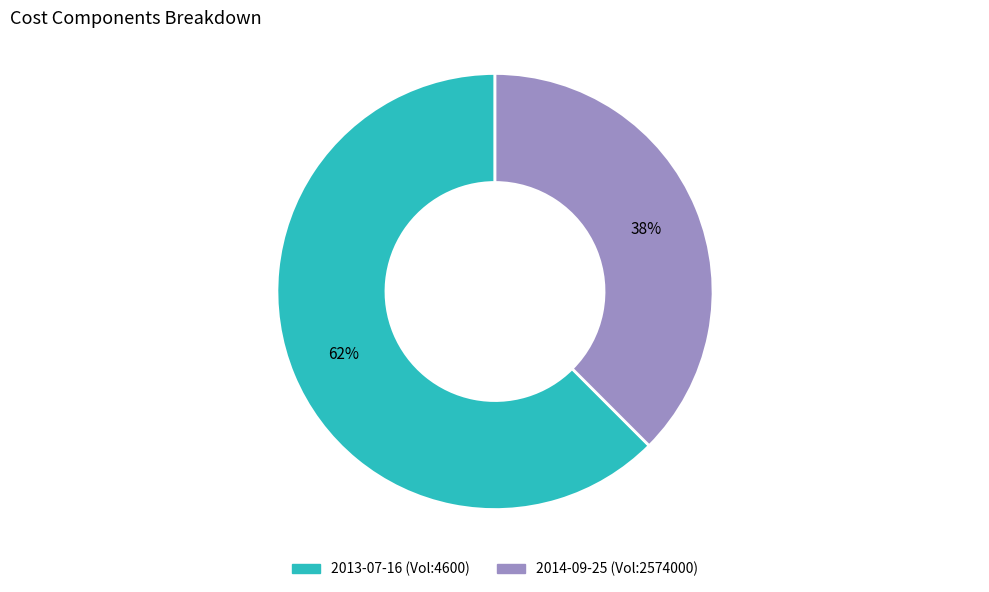

Is there a majority slice in this chart?

Yes